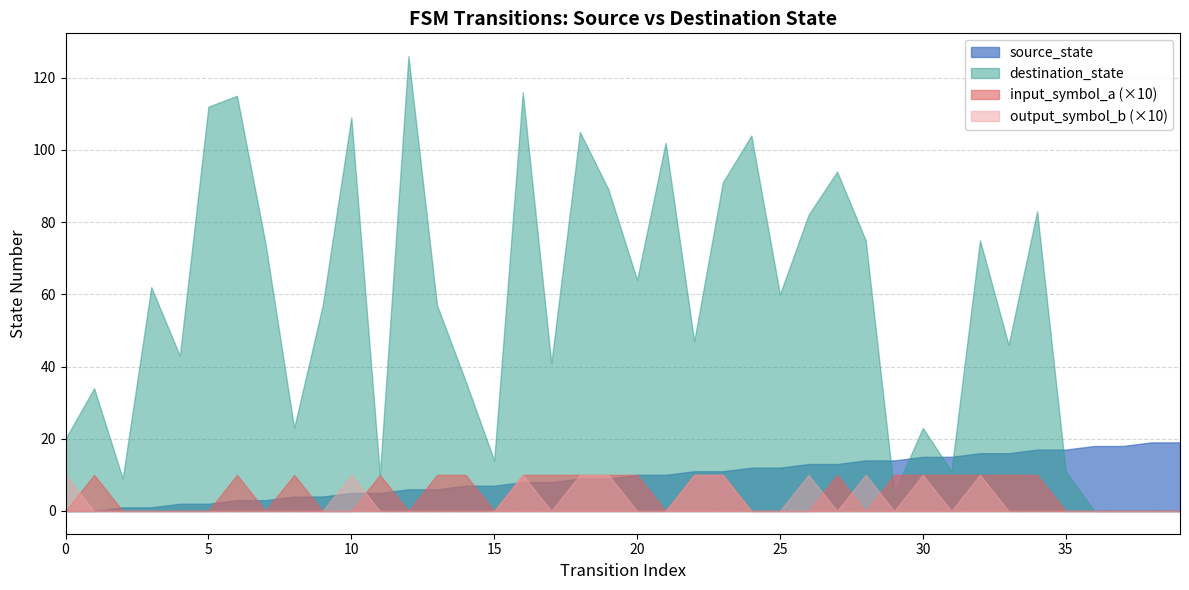

At which label is output_symbol_b closest to 0?

1